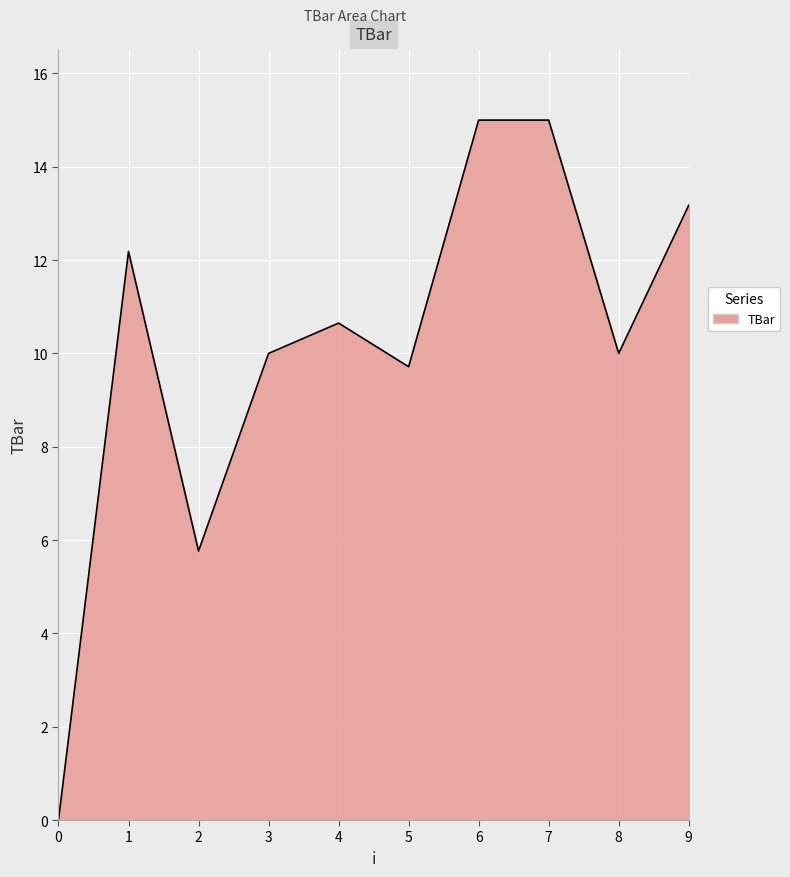

How many lines are shown in the chart?

1